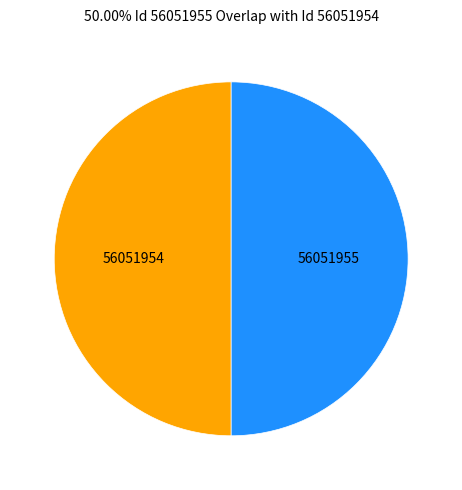

Approximately how many times larger is the value at 56051955 compared to 56051954?

1.0